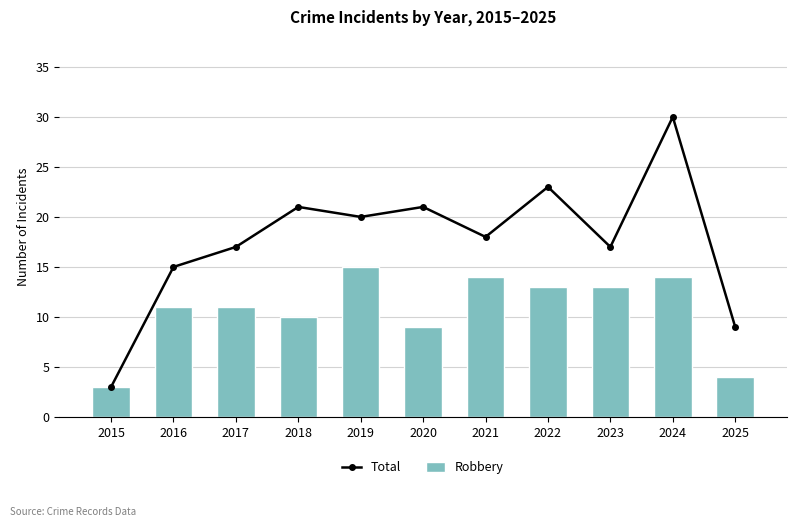

What is the minimum value for Total?

3